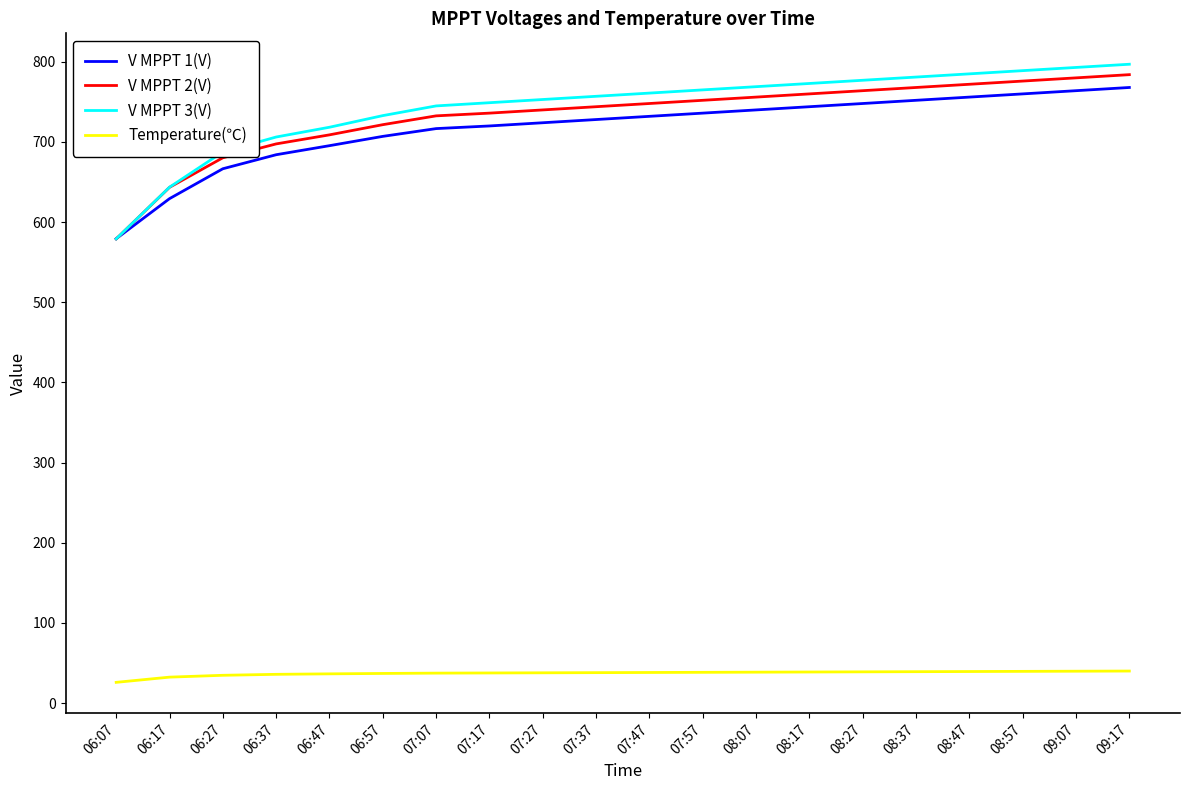

What position from the left is 06:37?

4